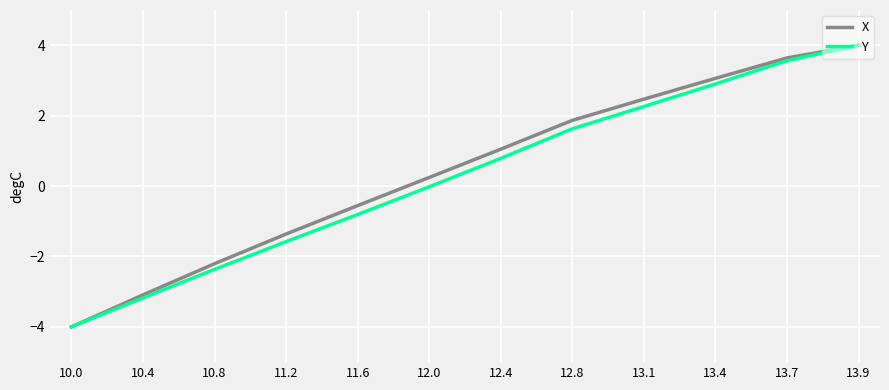

Rank the categories by X value from highest to lowest.

13.9, 13.7, 13.4, 13.1, 12.8, 12.4, 12.0, 11.6, 11.2, 10.8, 10.4, 10.0